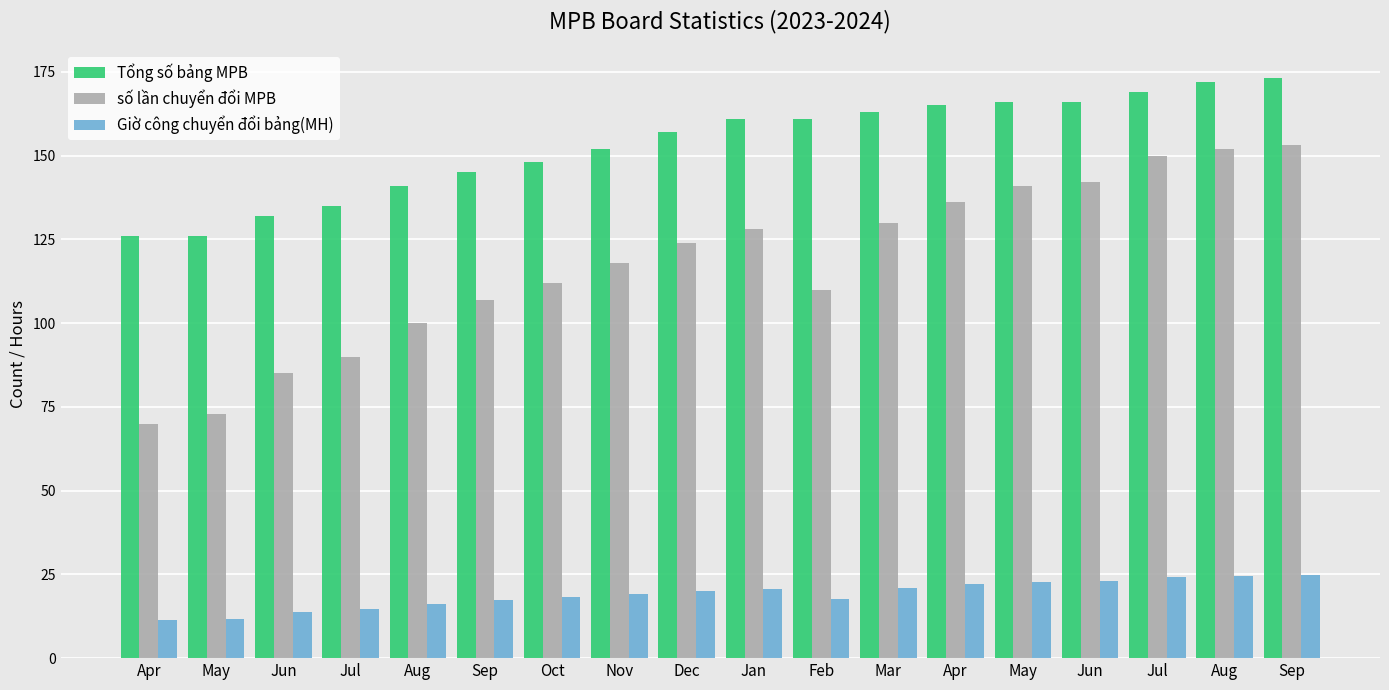

What is the sum of all Giờ công chuyển đổi bảng(MH) values?

342.9